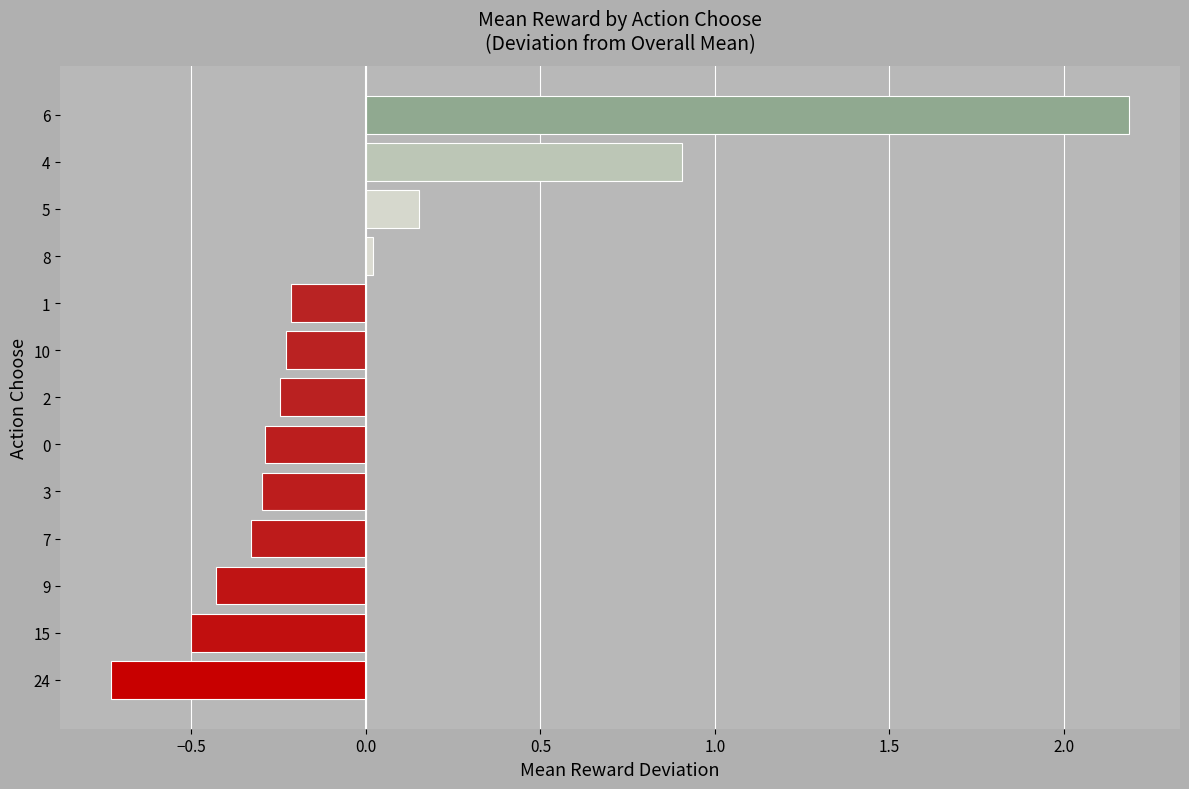

Count the number of values greater than 0.

4